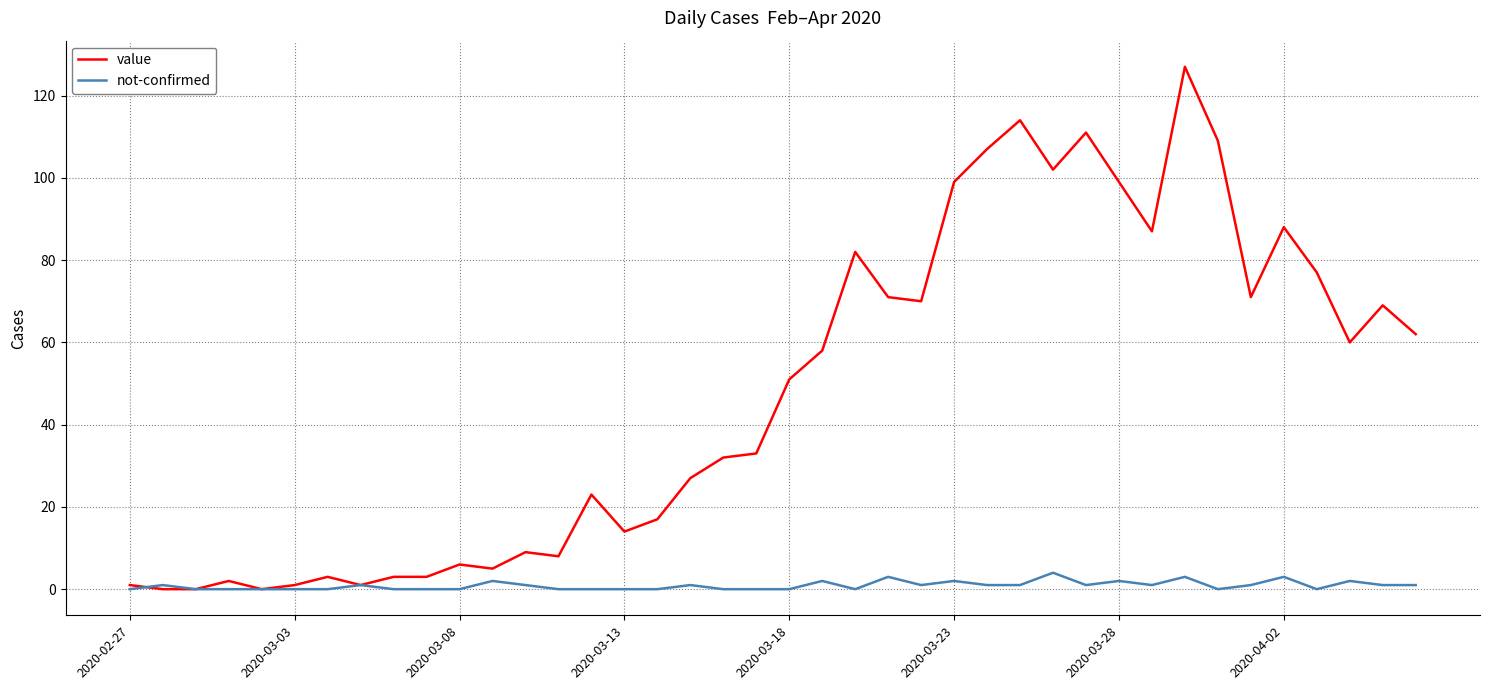

Which series has the largest total across all categories?

value